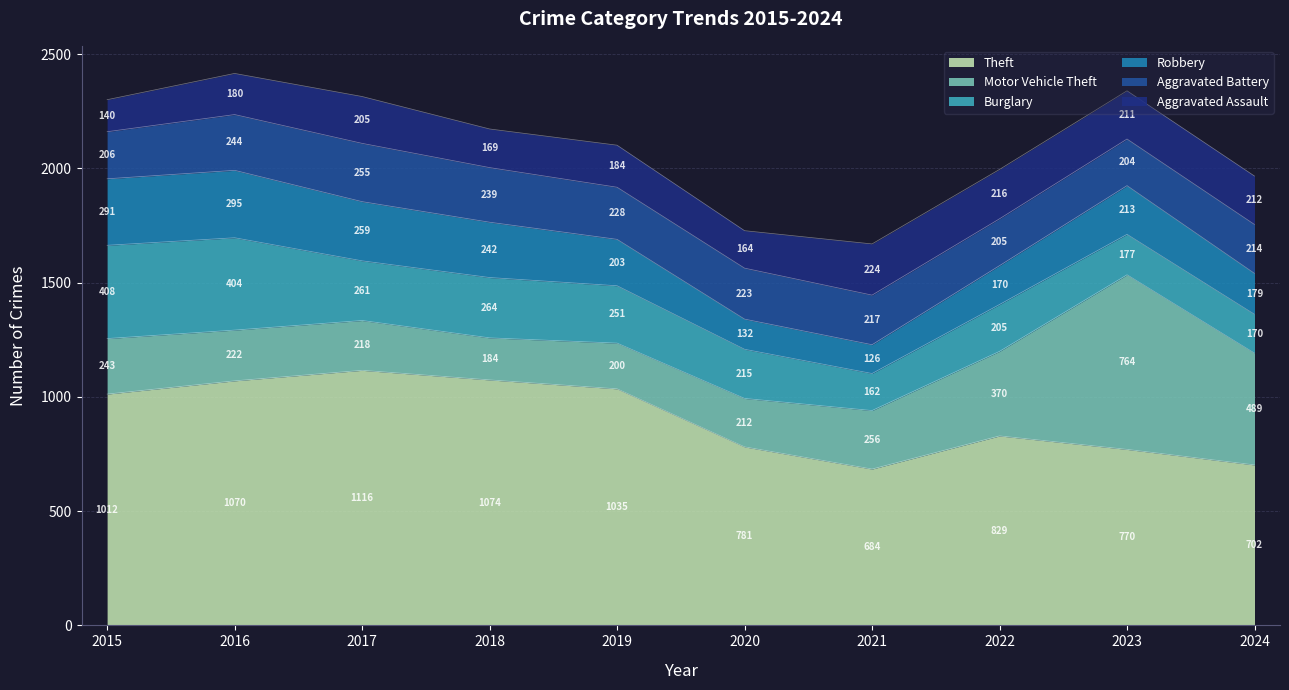

What is the difference between the highest and lowest values at 2018?

905